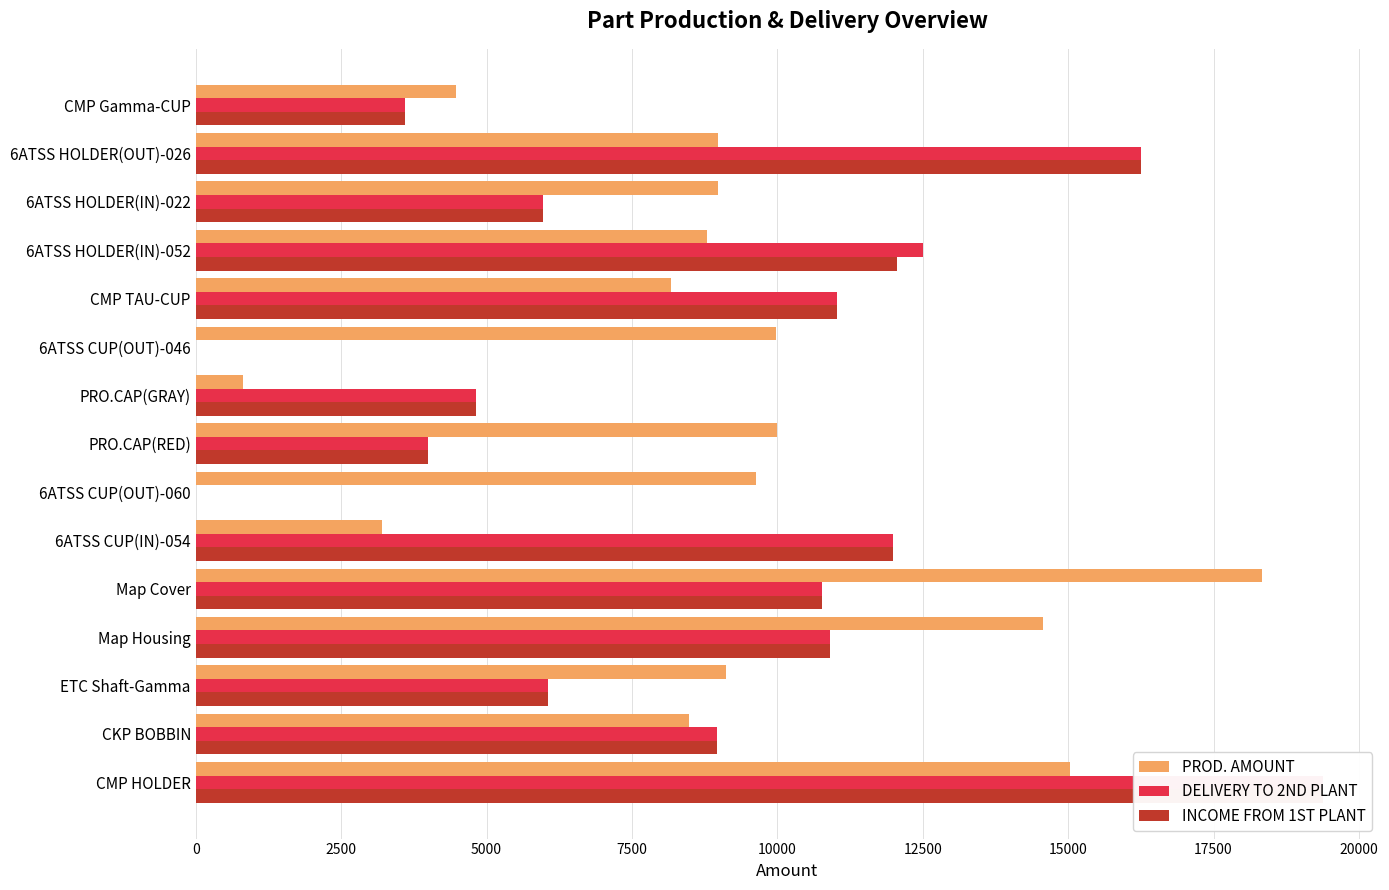

Is the value of PROD. AMOUNT at PRO.CAP(GRAY) greater than the value of INCOME FROM 1ST PLANT at PRO.CAP(RED)?

No